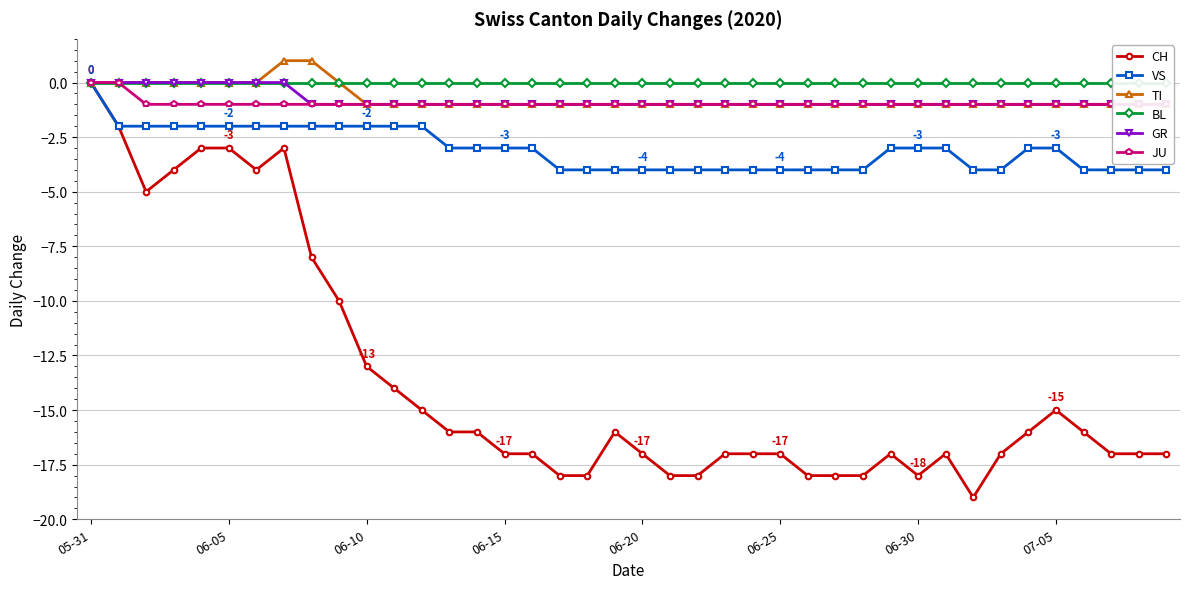

What is the difference between the maximum and minimum values in the JU series?

1